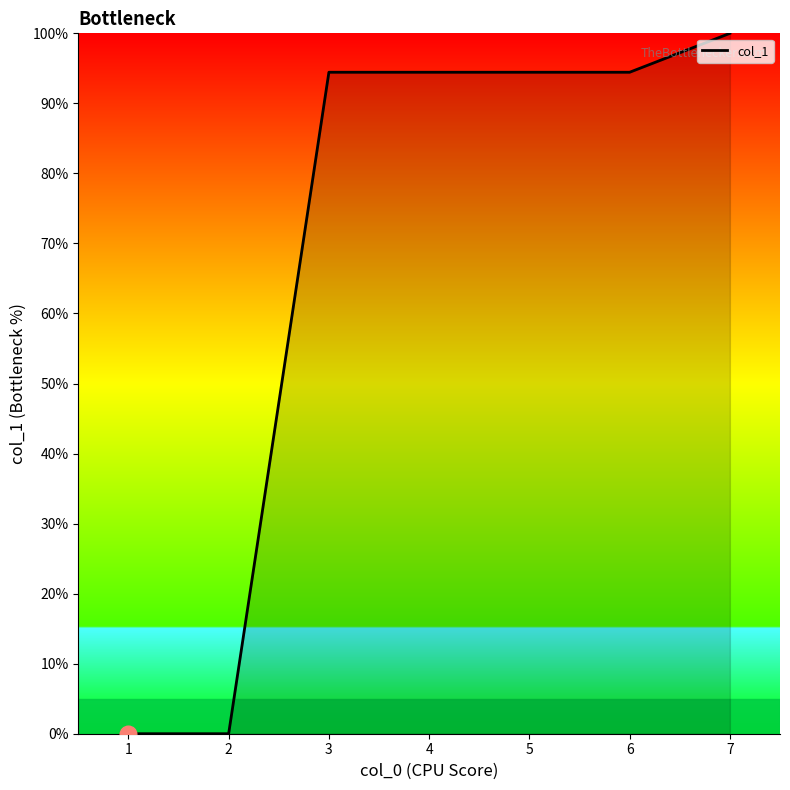

What value does the data have at 3?

94.4